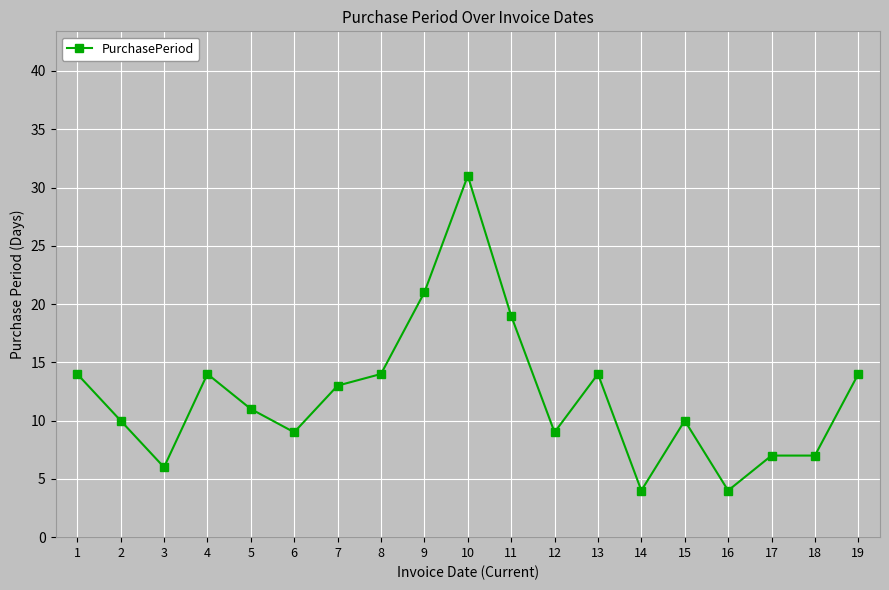

How many values are below 11?

9